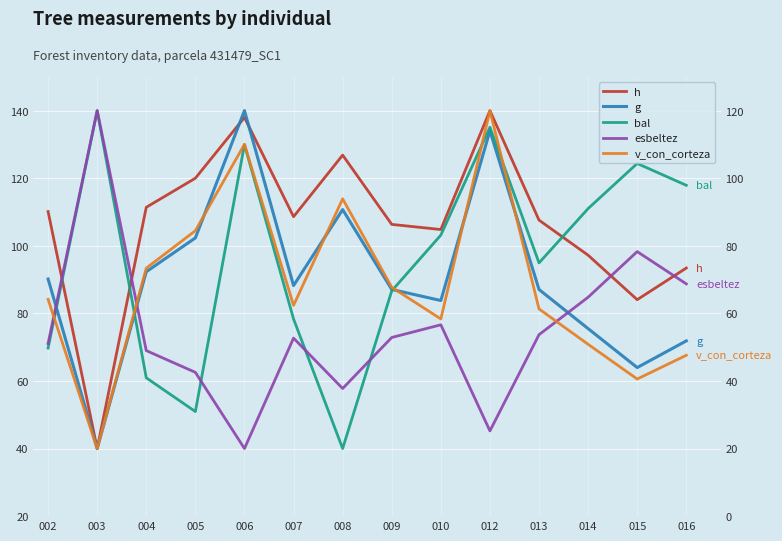

How many distinct data groups are displayed?

5